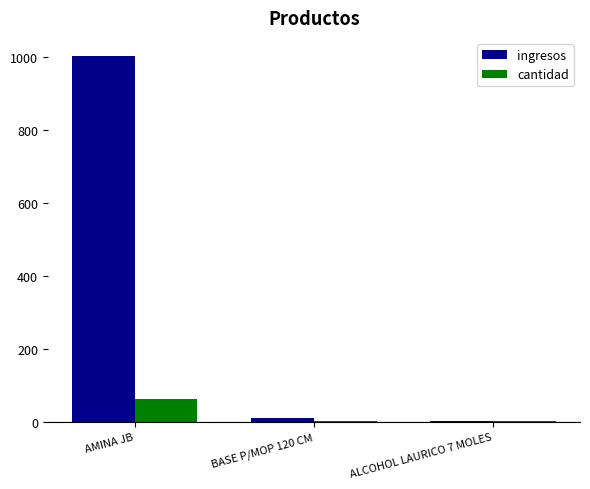

Between AMINA JB and BASE P/MOP 120 CM, which series saw the biggest shift?

ingresos